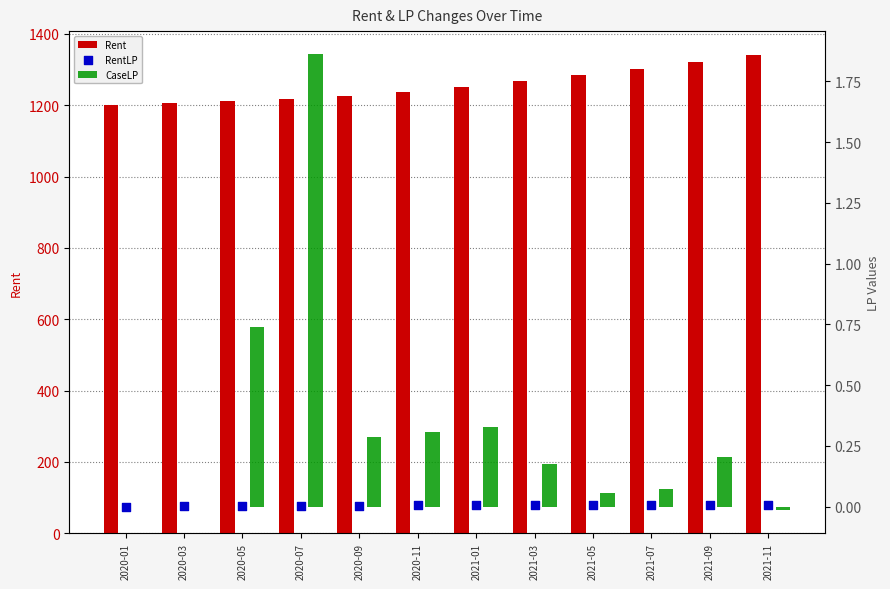

Which series has the widest spread of Y values?

Rent